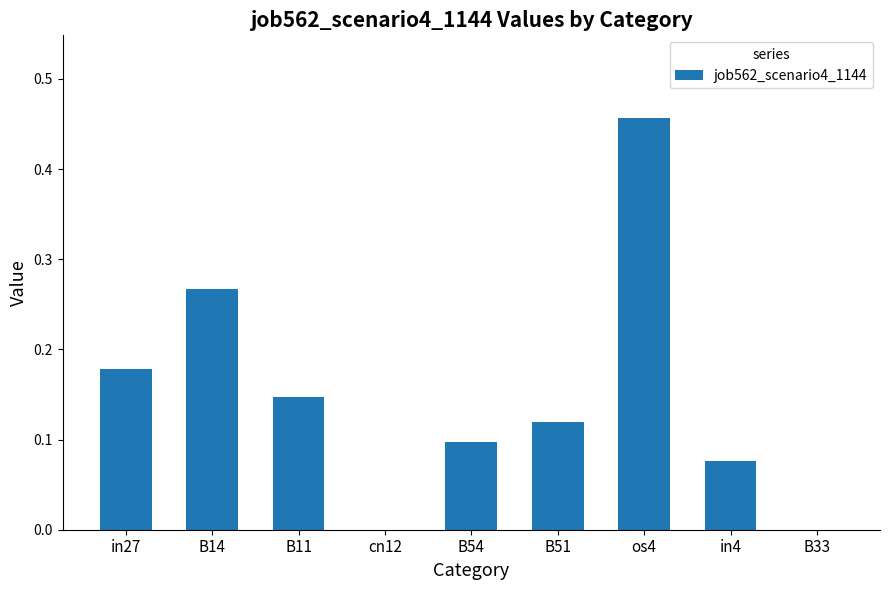

True or false: the data shows 0.1 at B51.

True